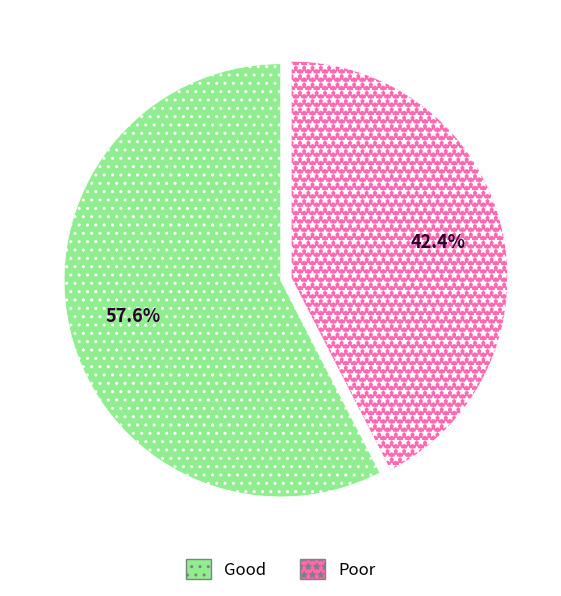

What is the majority slice?

Good